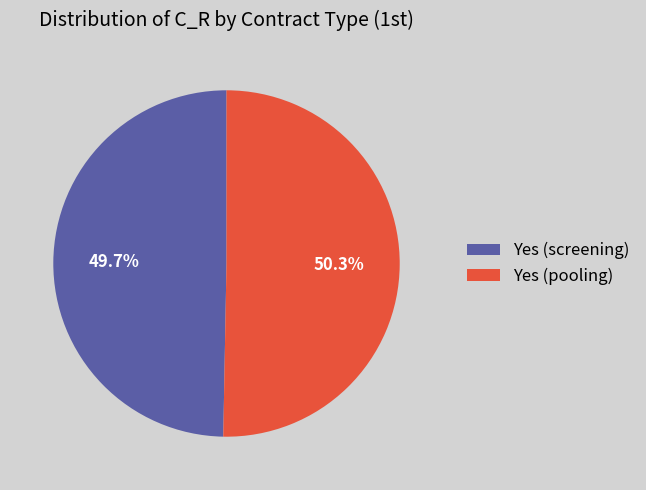

Is it true that Yes (screening) is 1% of the pie?

False